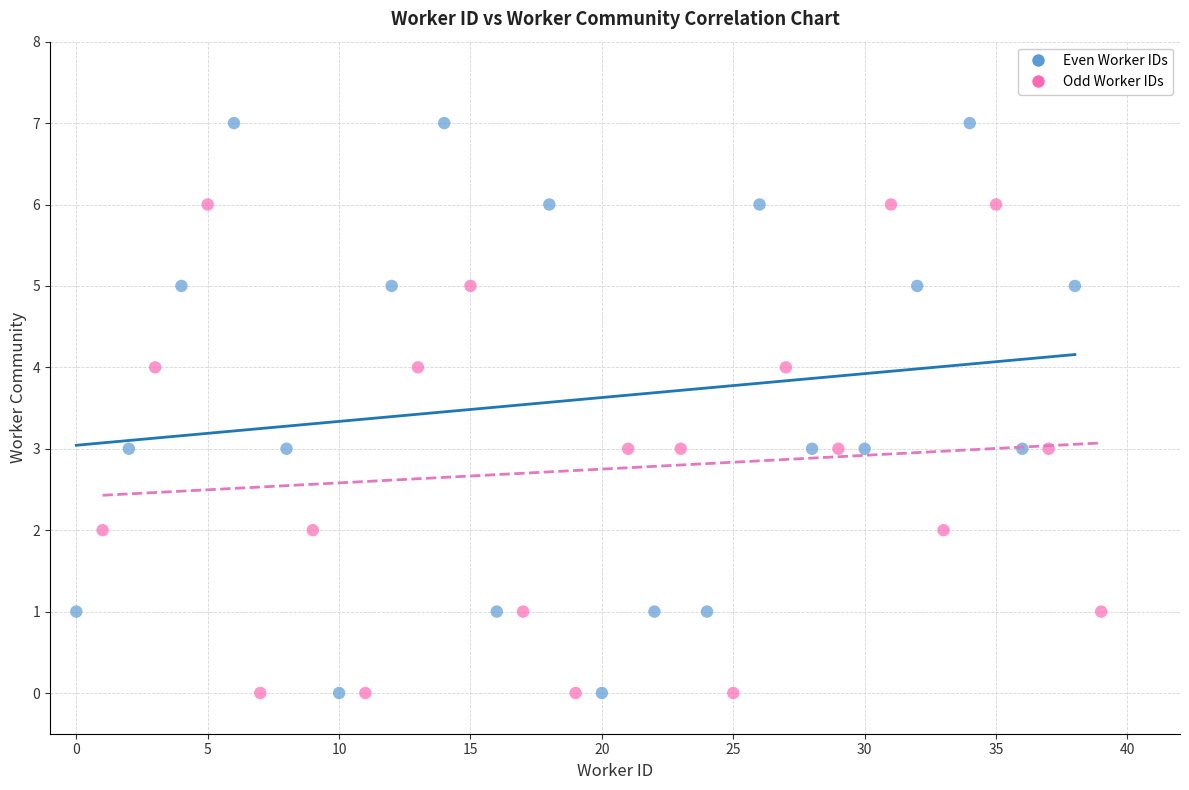

Which series contains the highest Y value?

Even Worker IDs